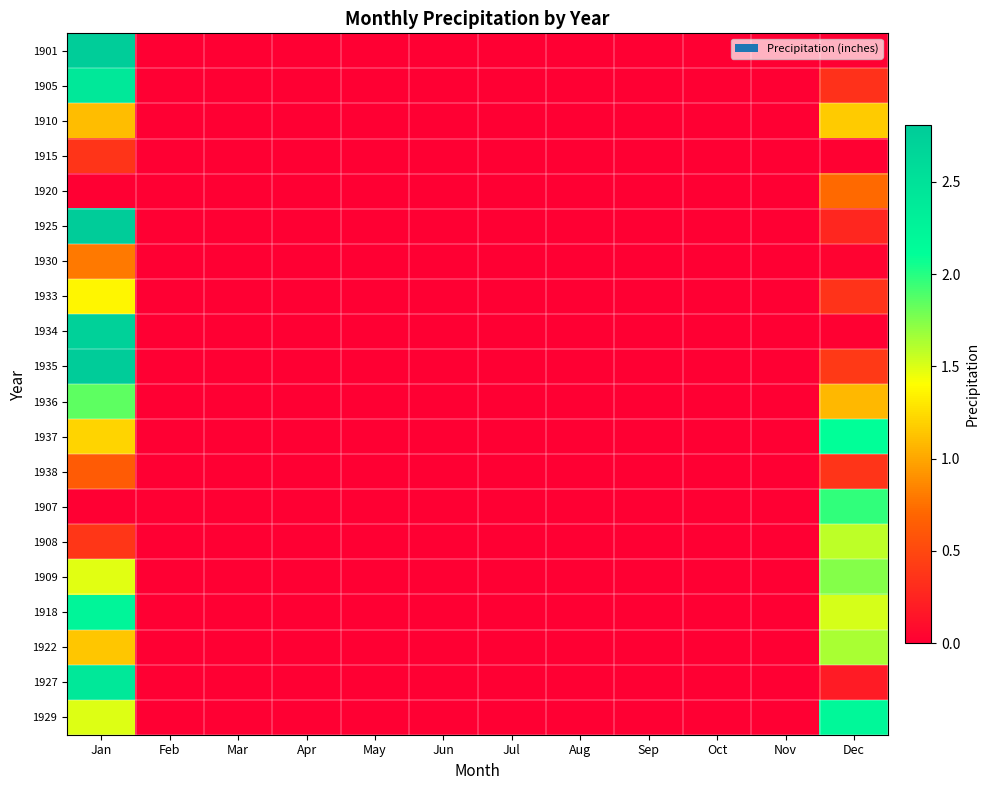

Rank the series at Feb from lowest to highest value.

1901, 1910, 1915, 1920, 1925, 1930, 1933, 1934, 1935, 1936, 1937, 1938, 1907, 1908, 1909, 1918, 1922, 1927, 1929, 1905